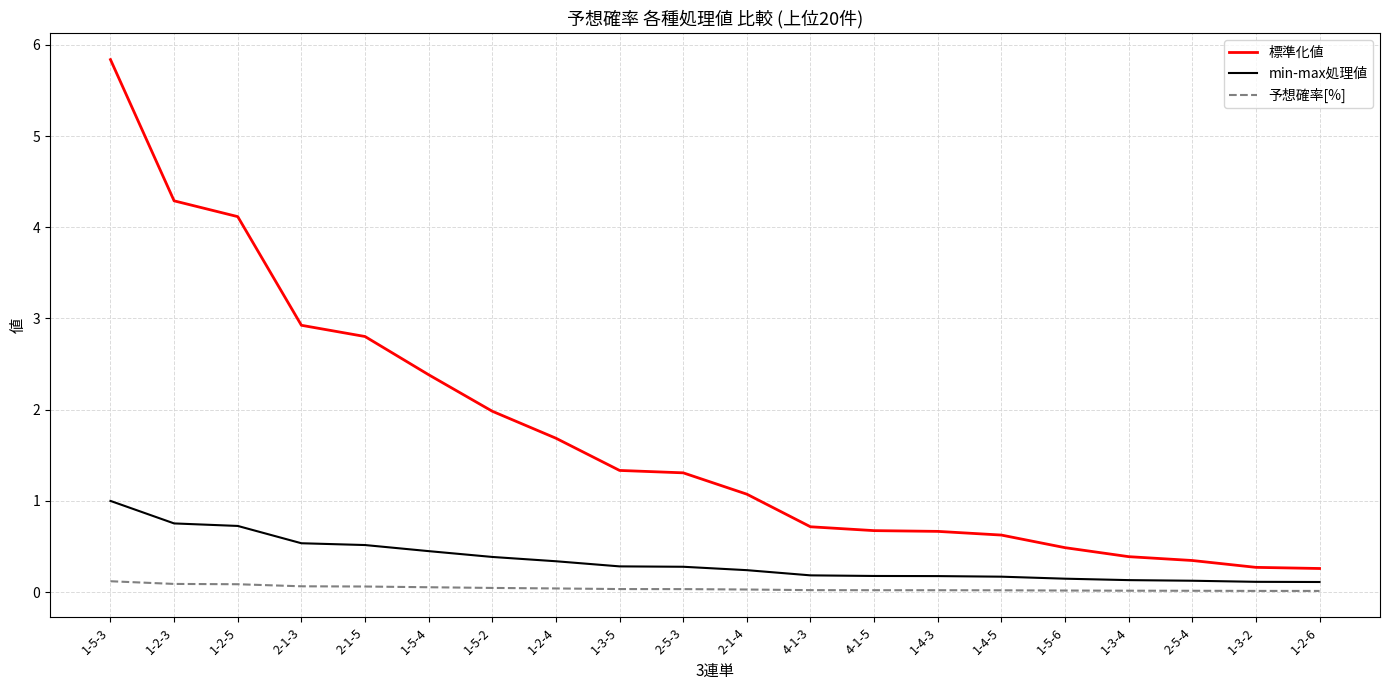

True or false: 予想確率[%] has a value of 0.0 at 1-5-6.

True